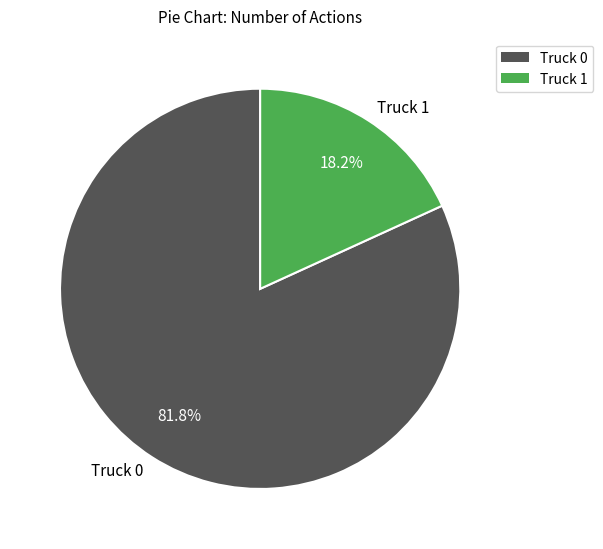

To the nearest percent, what portion does Truck 1 represent?

18%